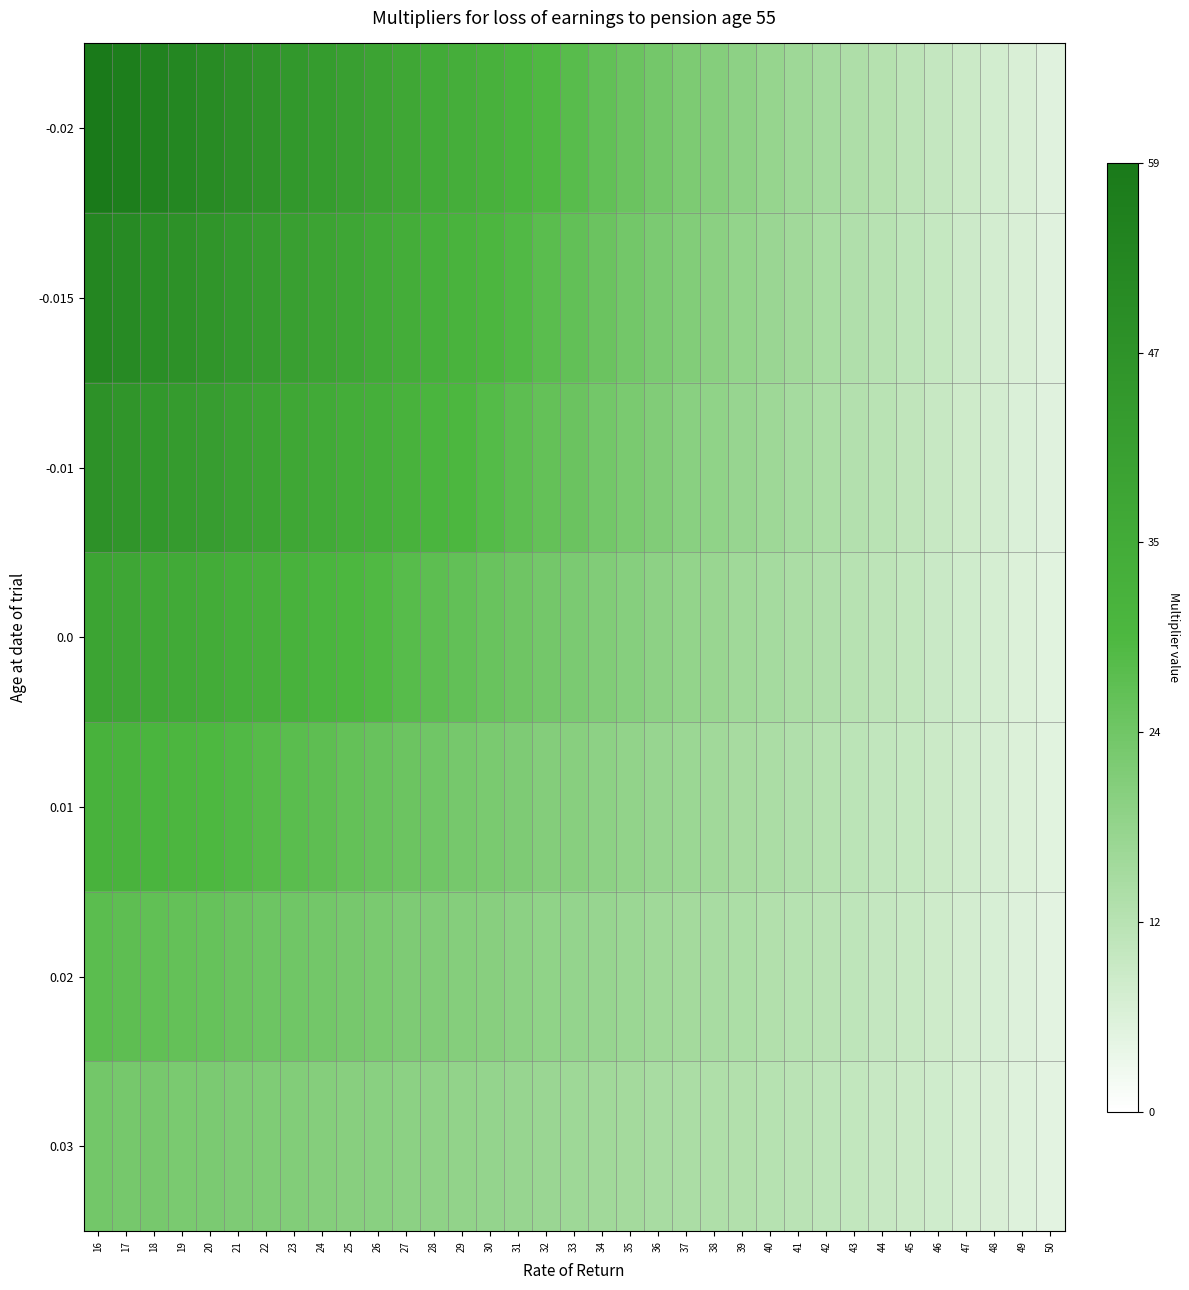

Count the number of data series in this chart.

7